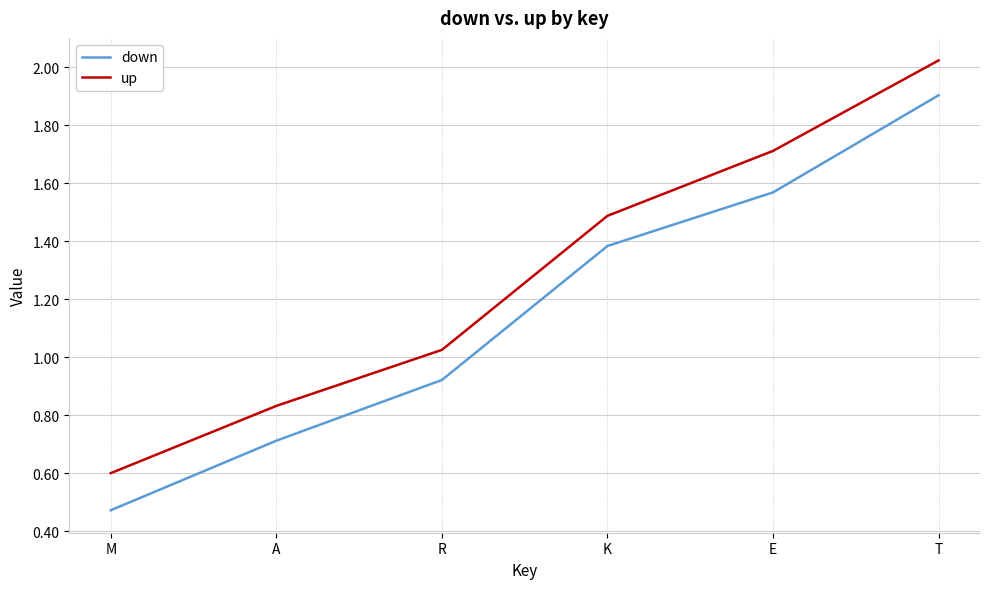

What is the sum of all up values?

7.7